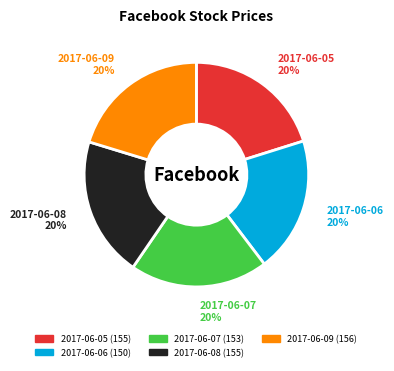

Is 2017-06-06 the majority of the pie?

No